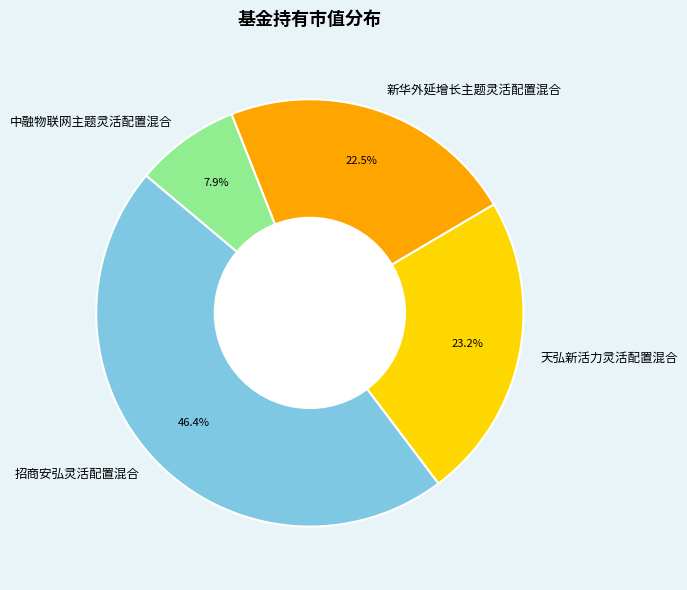

To the nearest percent, what is the average slice percentage?

25%